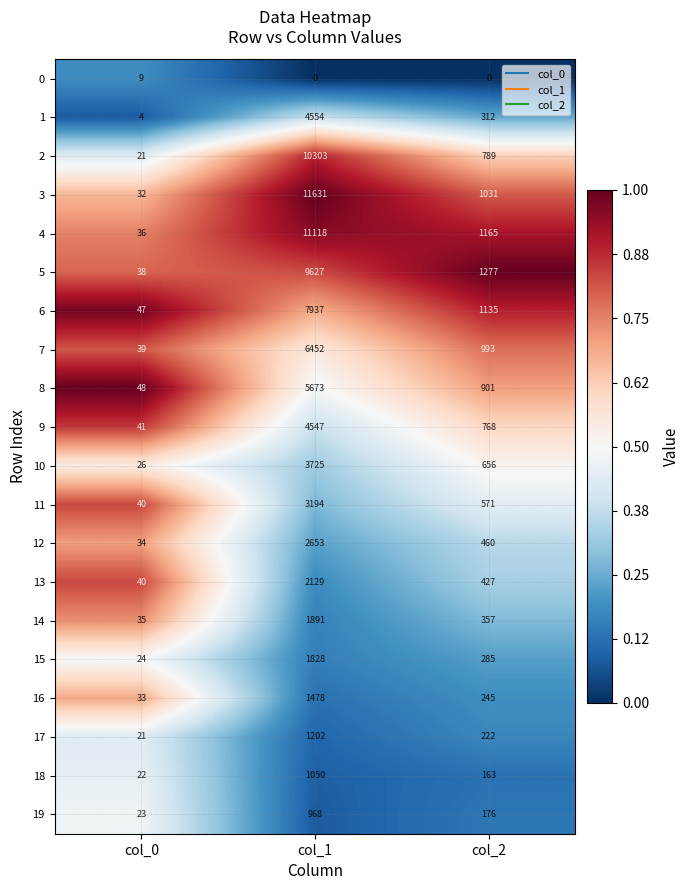

What is the average value of the 18 series?

412